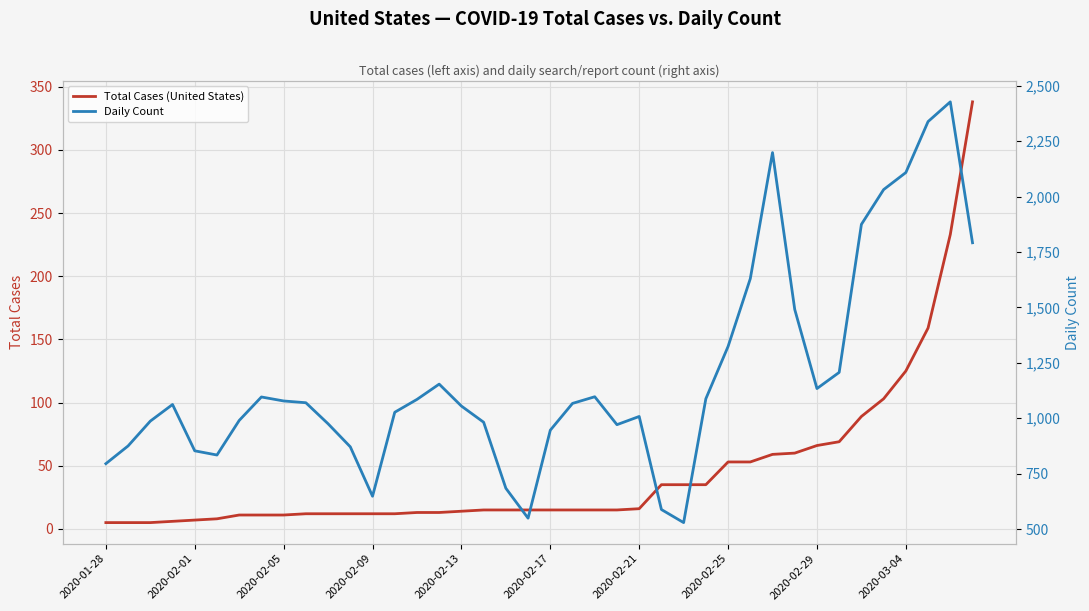

Rank the series at 14 from highest to lowest value.

Daily Count, Total Cases (United States)